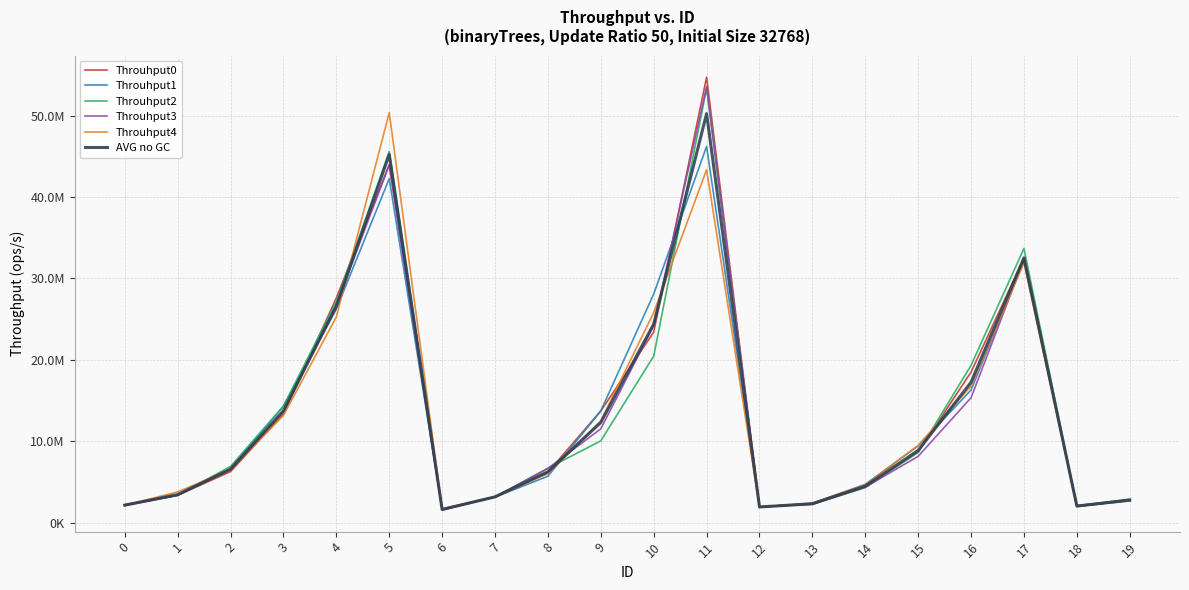

Is this an area chart (filled region under the line)?

No